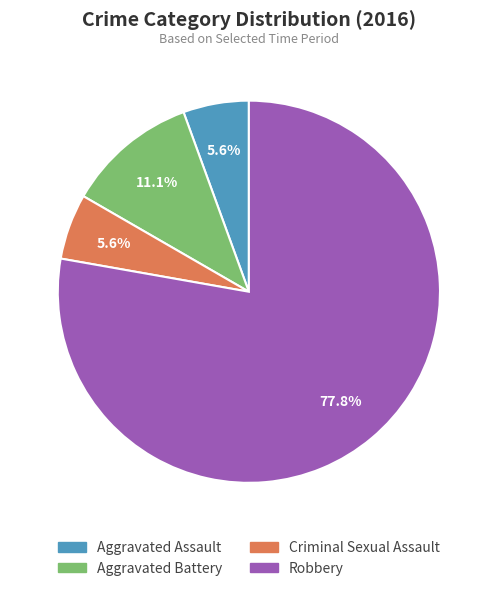

Approximately how many times larger is the value at Aggravated Assault compared to Aggravated Battery?

0.5